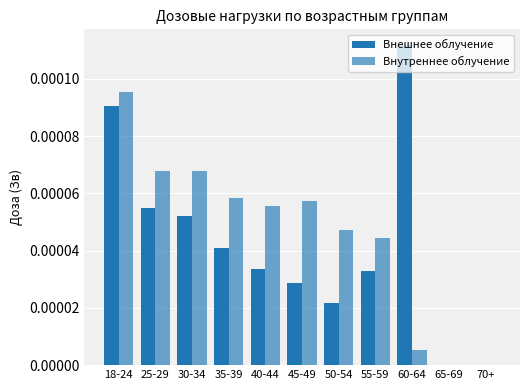

At which label is Внутреннее облучение closest to 0?

65-69